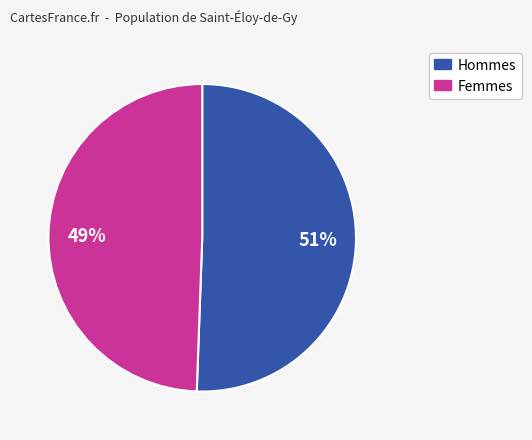

Is there a majority slice in this chart?

Yes